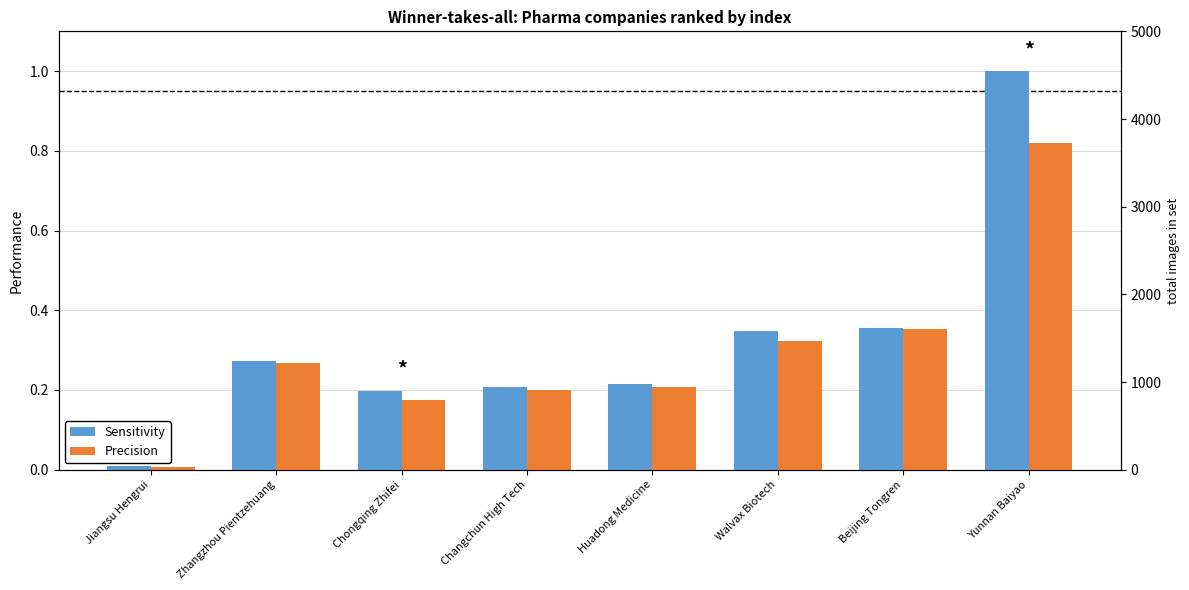

Where is Precision nearest to the value 0?

Jiangsu Hengrui